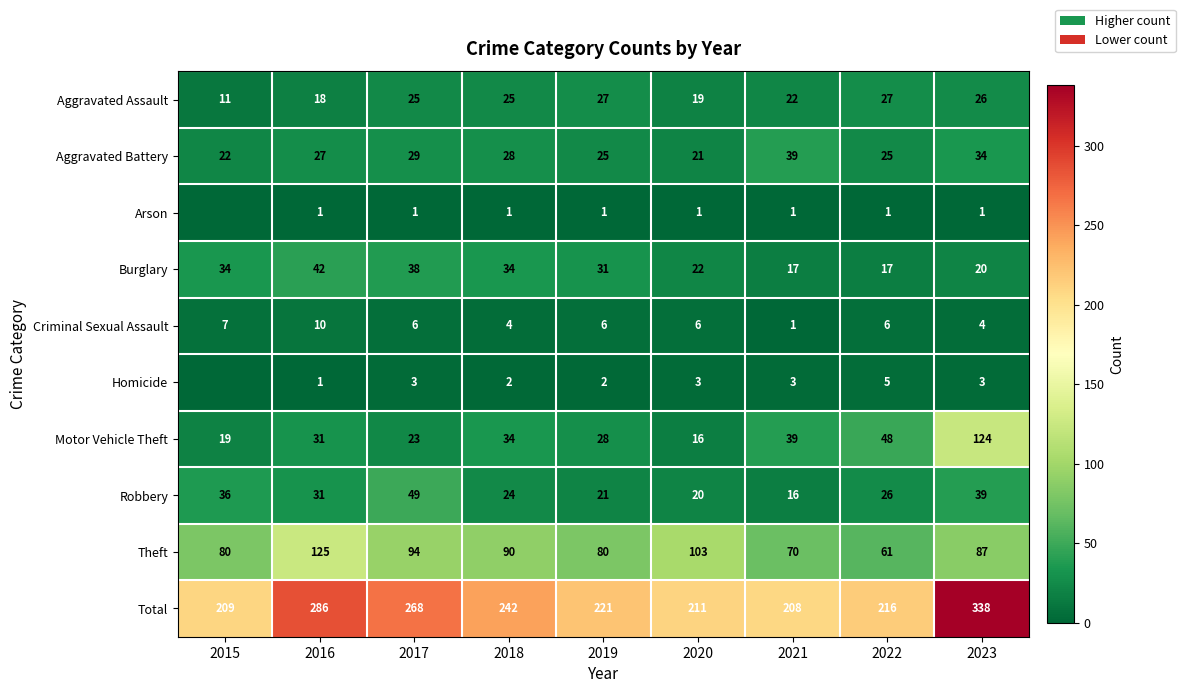

What is the difference between the highest and lowest values at 2020?

210